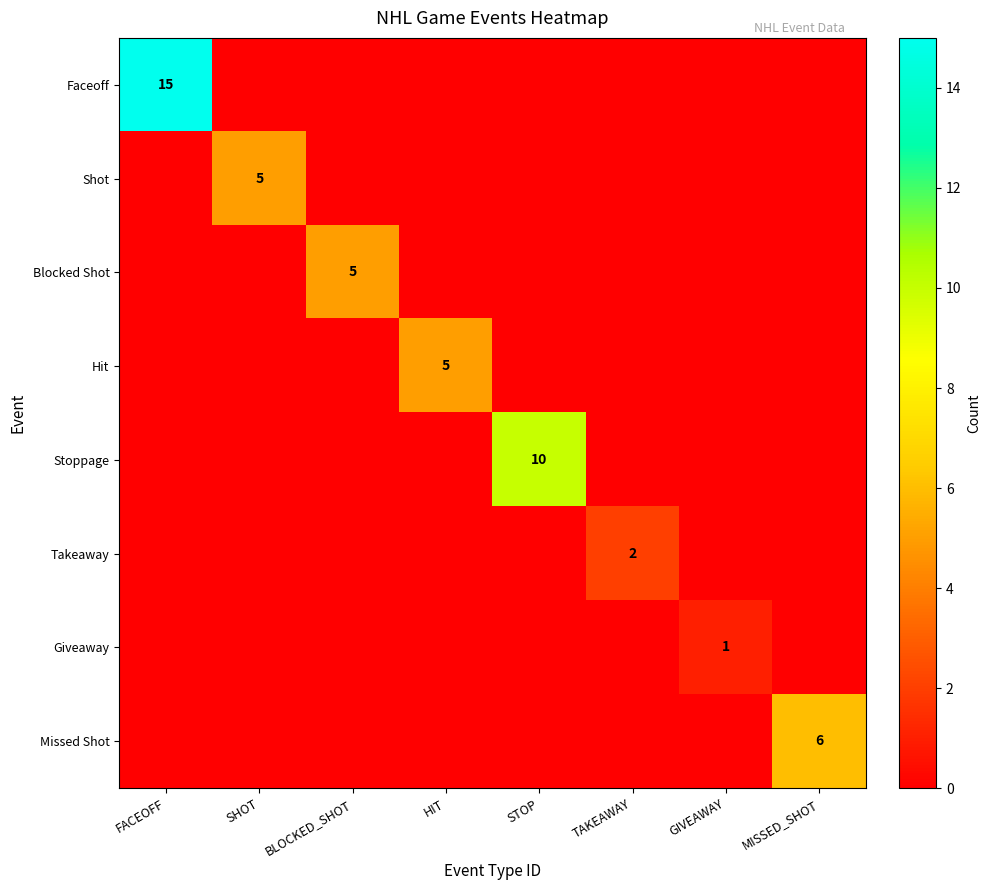

How many values in the Hit series exceed 0?

1